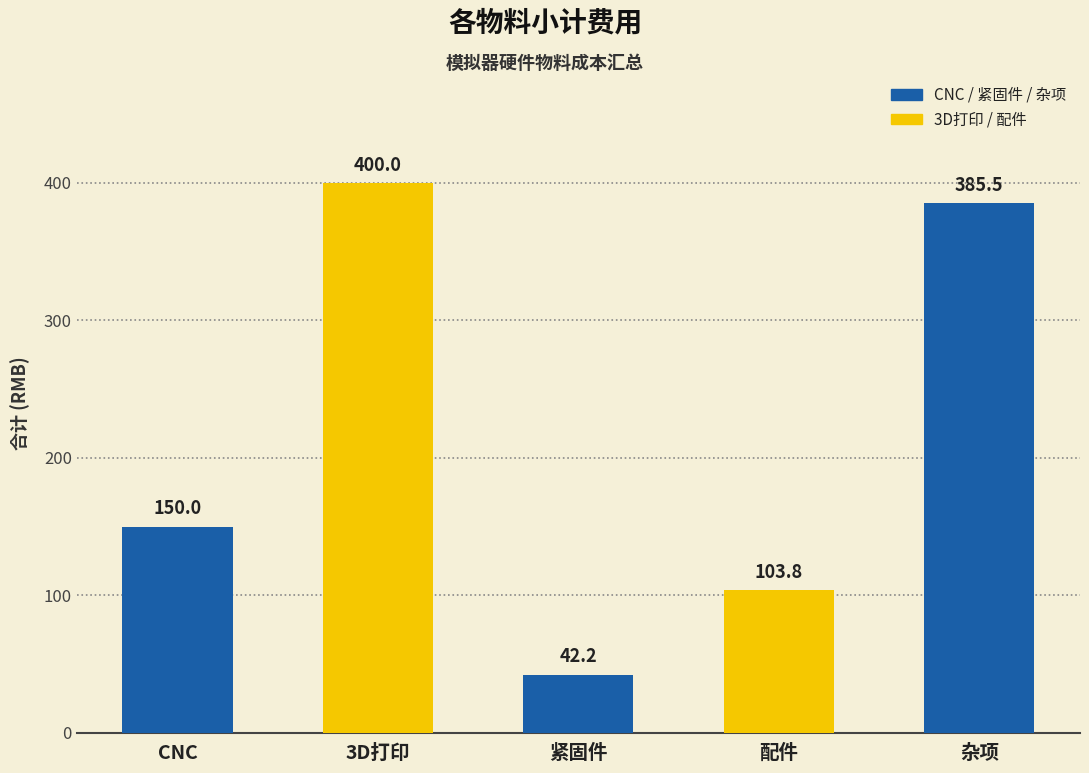

What is the value of the 4th bar from the left?

103.8